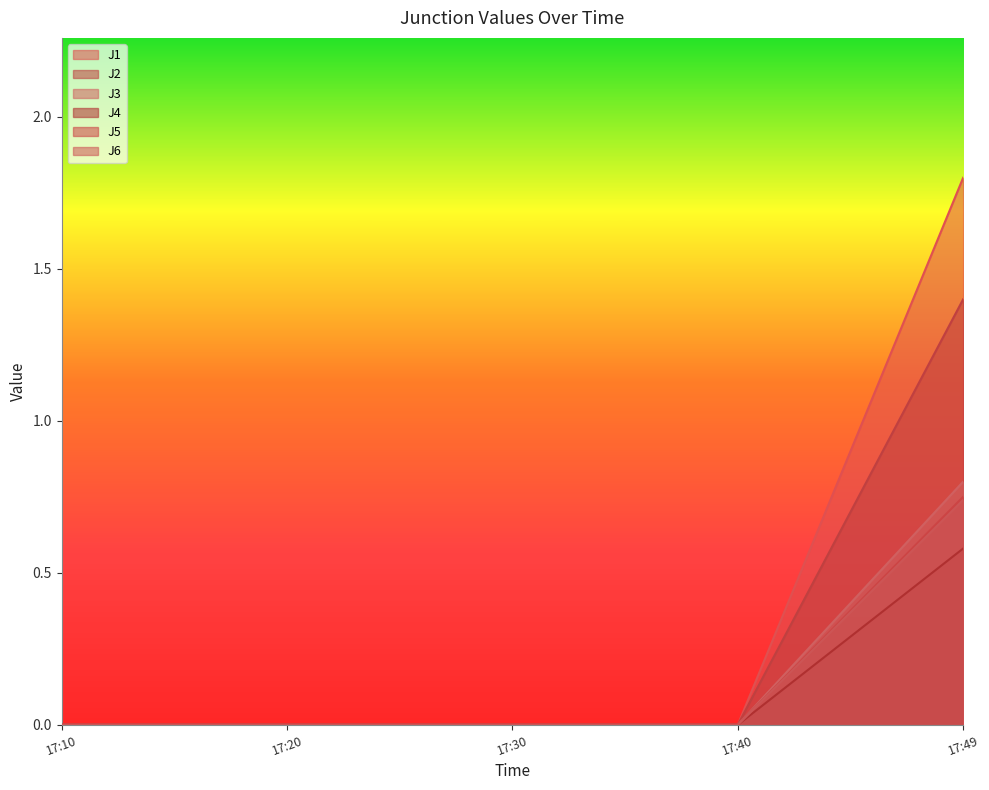

What is the difference between the maximum and minimum values in the J3 series?

1.4